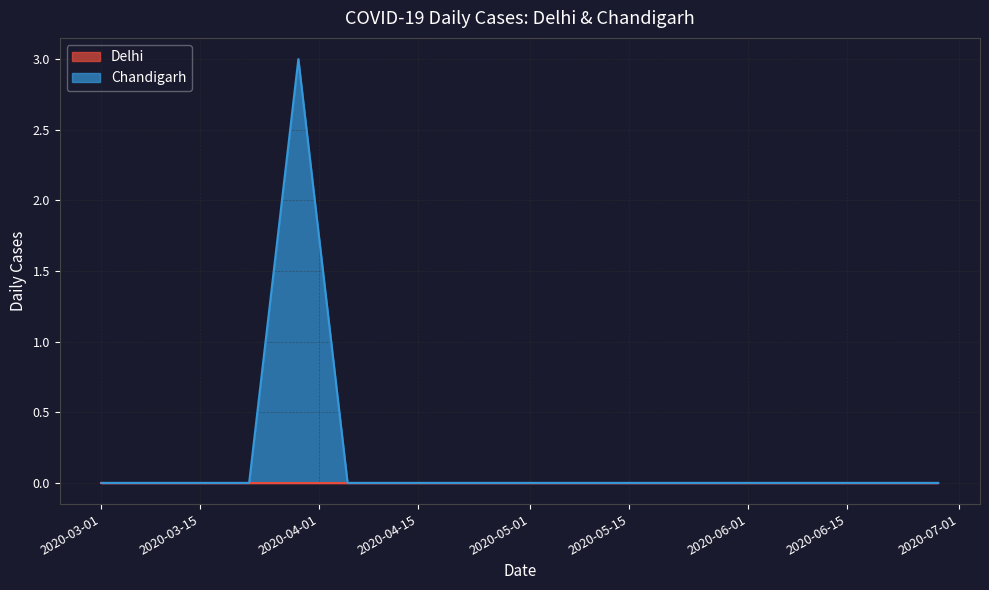

What is the sum of all Chandigarh values?

36